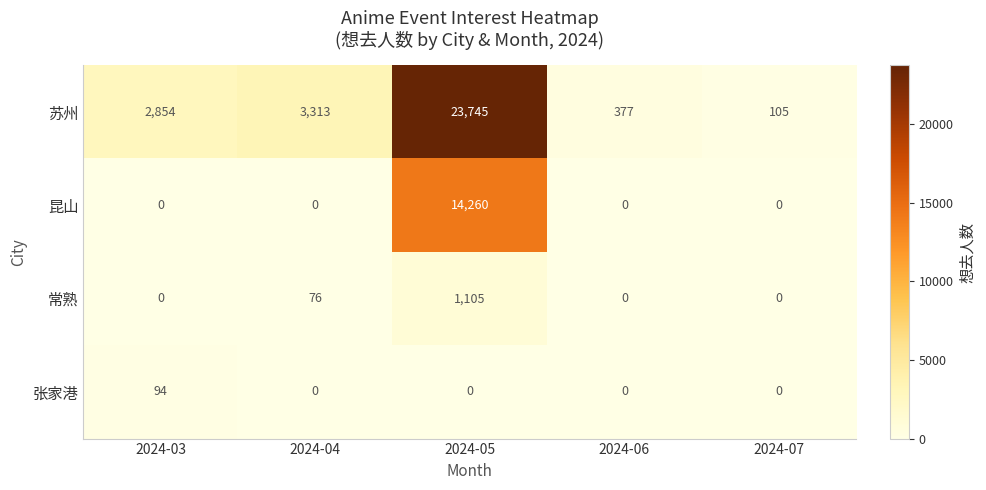

Count the number of categories in the chart.

5